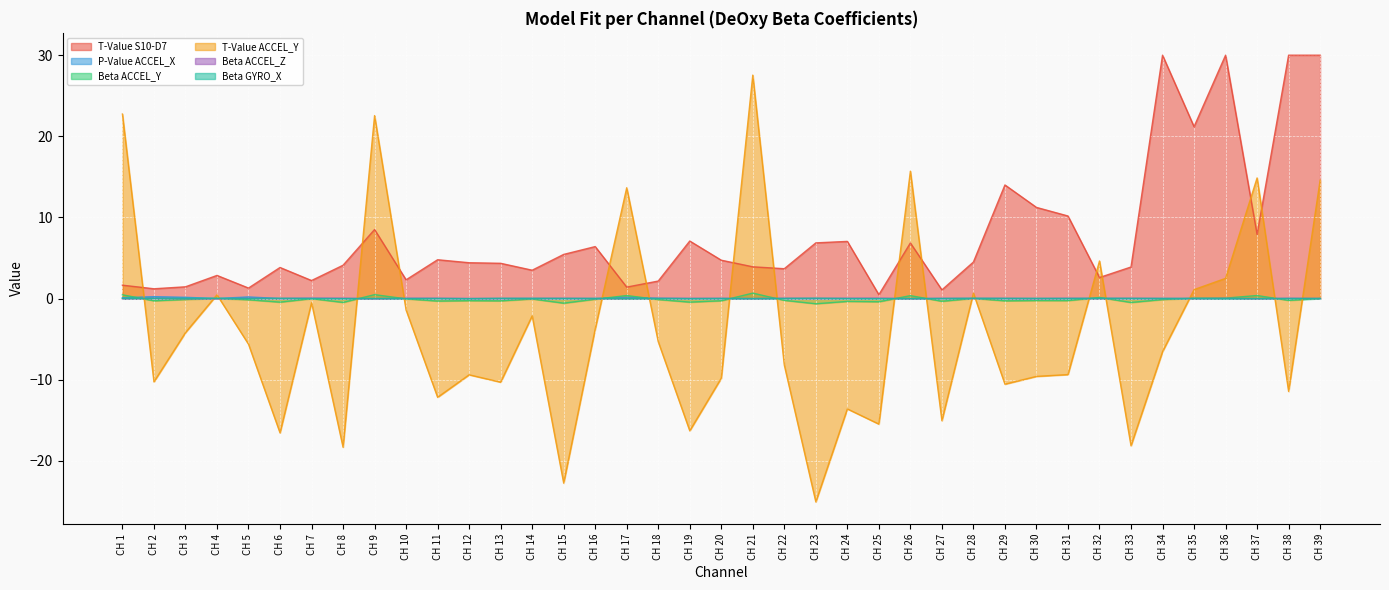

True or false: Beta ACCEL_Z and Beta ACCEL_Y intersect in this chart.

True